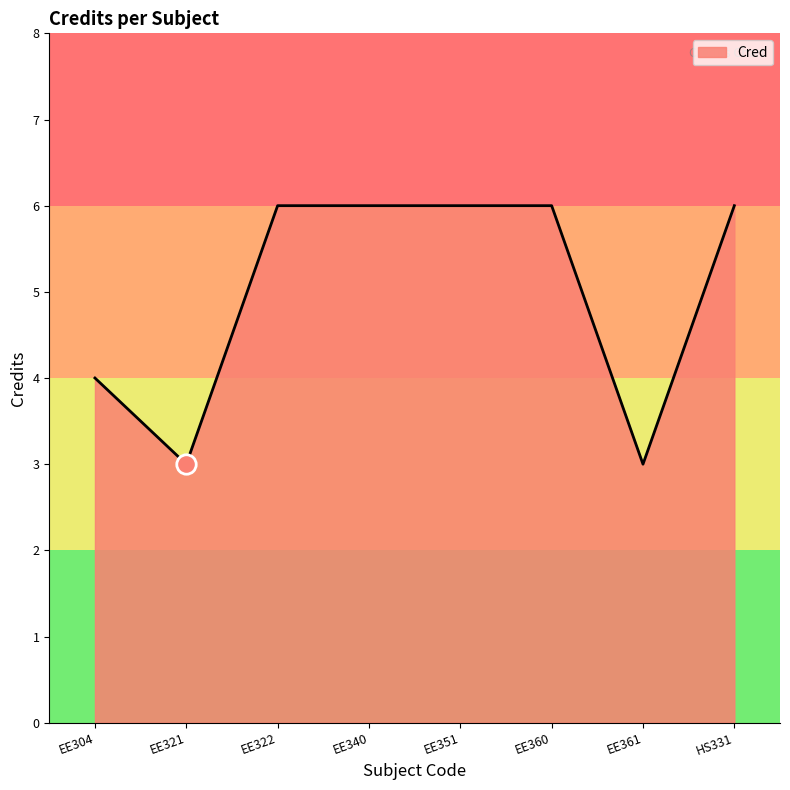

What is the average value?

5